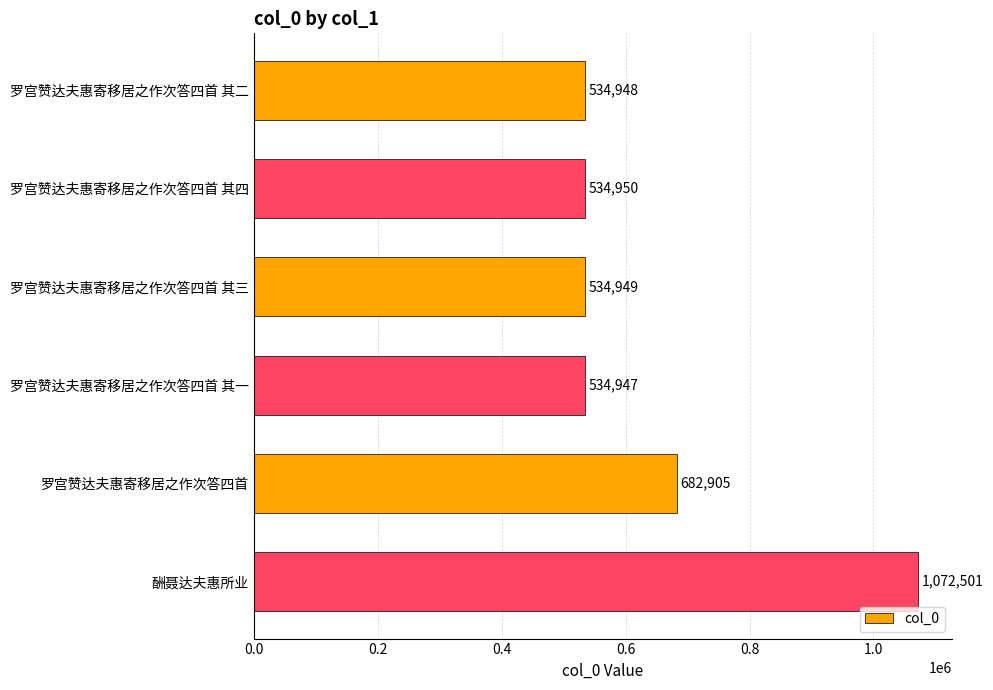

List the labels in order of value, smallest first.

罗宫赞达夫惠寄移居之作次答四首 其一, 罗宫赞达夫惠寄移居之作次答四首 其二, 罗宫赞达夫惠寄移居之作次答四首 其三, 罗宫赞达夫惠寄移居之作次答四首 其四, 罗宫赞达夫惠寄移居之作次答四首, 酬聂达夫惠所业